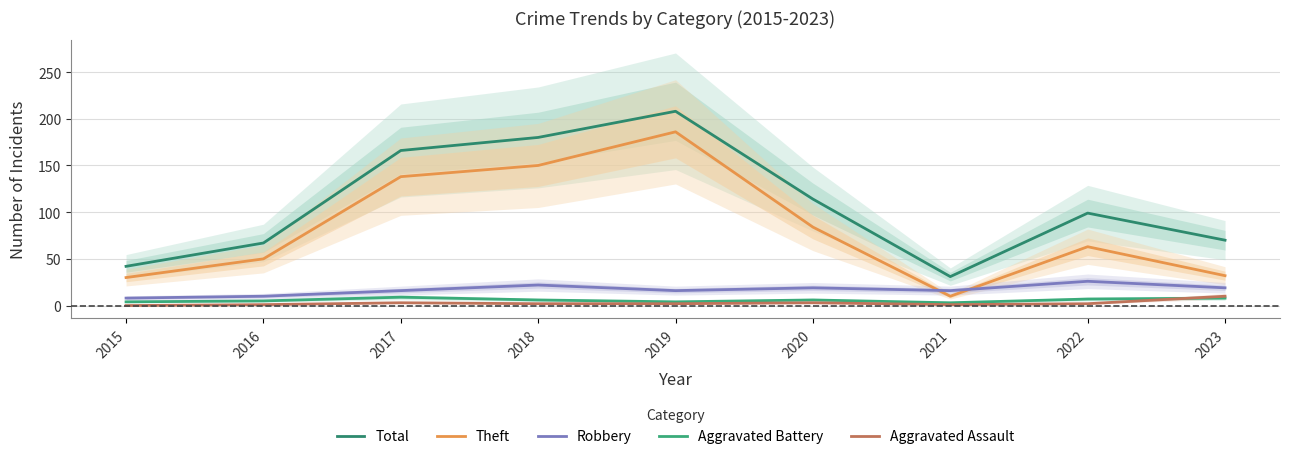

Between 2015 and 2021, which series saw the biggest shift?

Theft